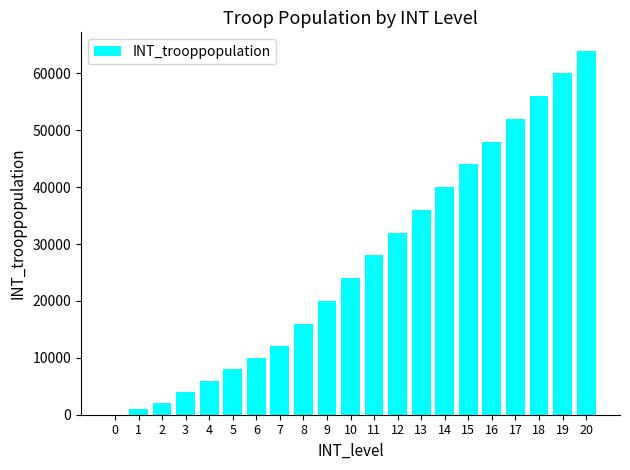

Reading left to right, extract all data points from this chart.

0=0	1=1000	2=2000	3=4000	4=6000	5=8000	6=10000	7=12000	8=16000	9=20000	10=24000	11=28000	12=32000	13=36000	14=40000	15=44000	16=48000	17=52000	18=56000	19=60000	20=64000